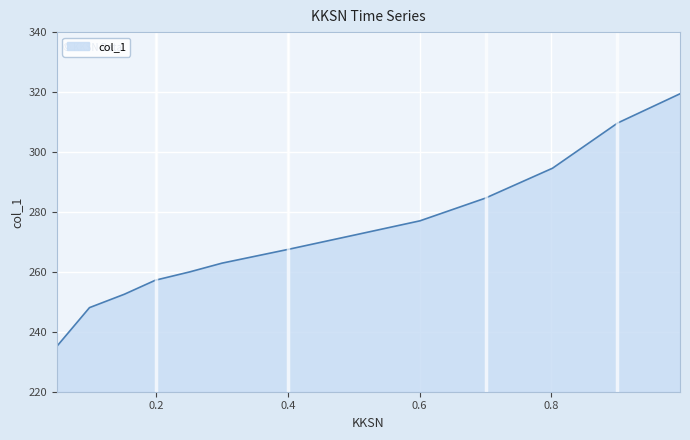

What is the smallest value displayed?

235.2